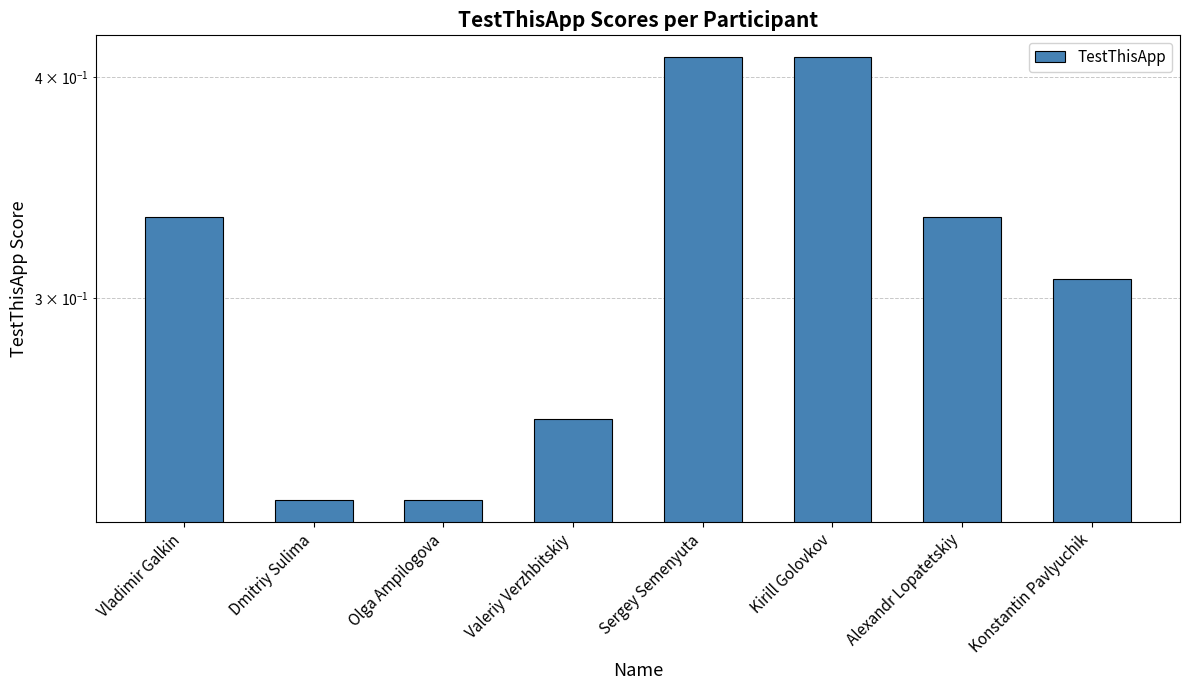

How many bars are there in total?

8